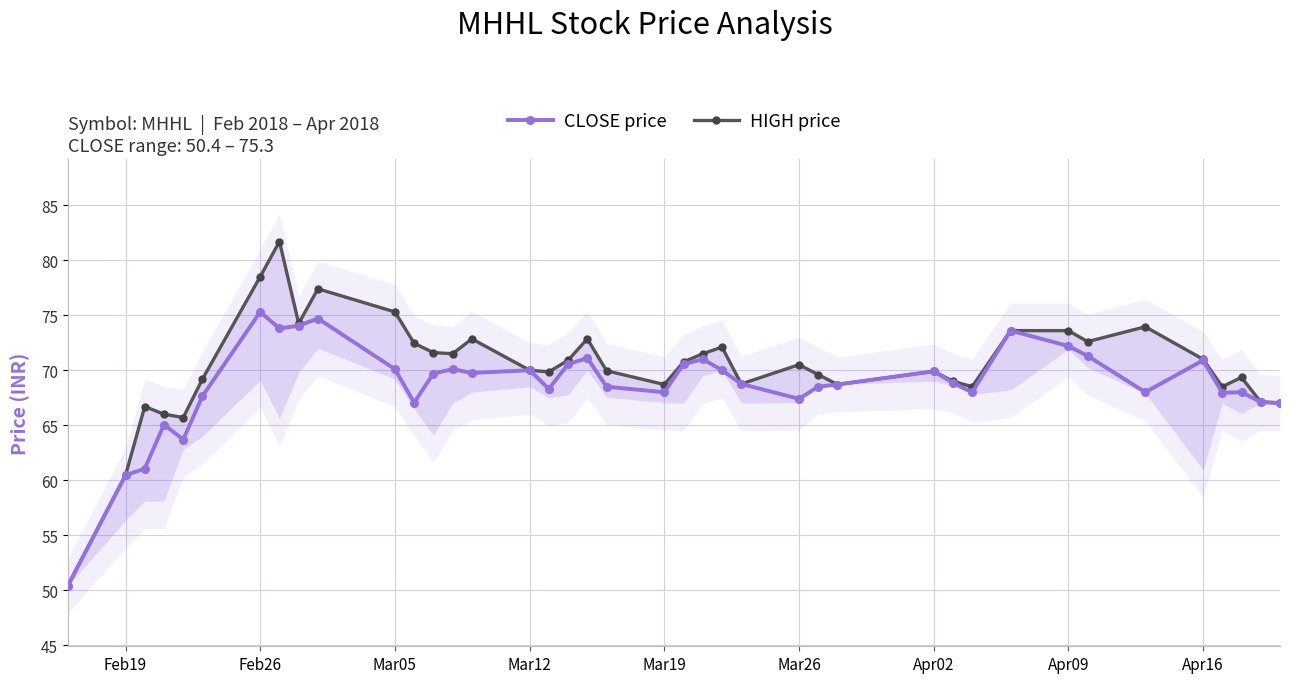

What is the sum of all HIGH price values?

2812.3